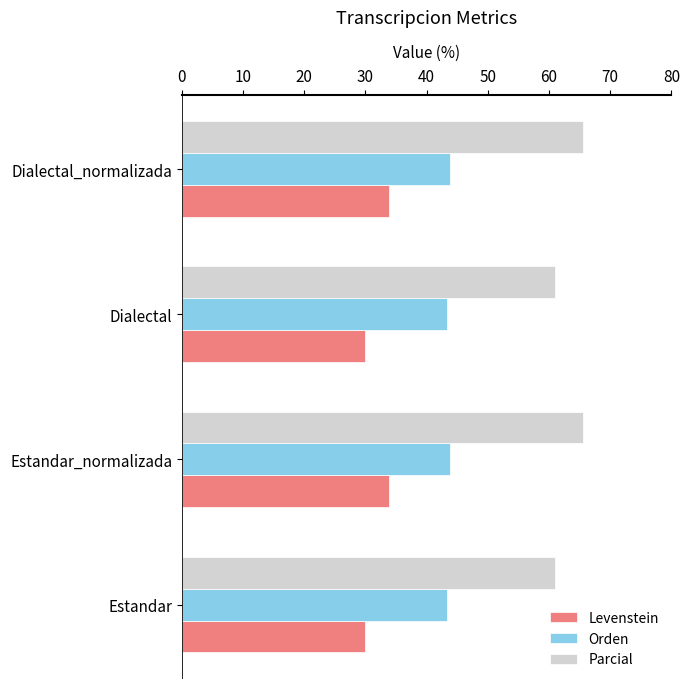

What is the highest value of the Orden series?

43.8